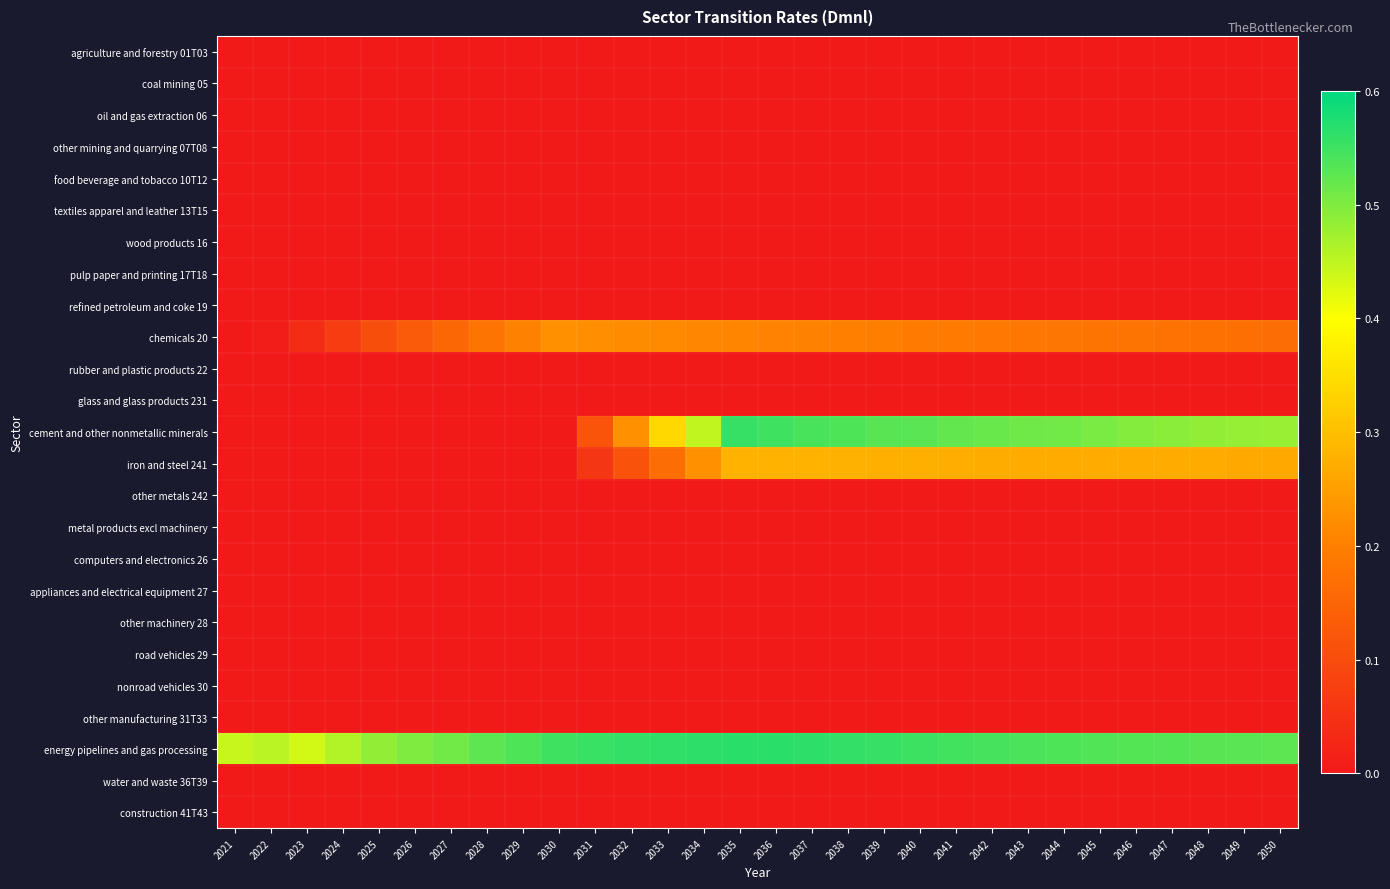

How many data points does each series have?

30